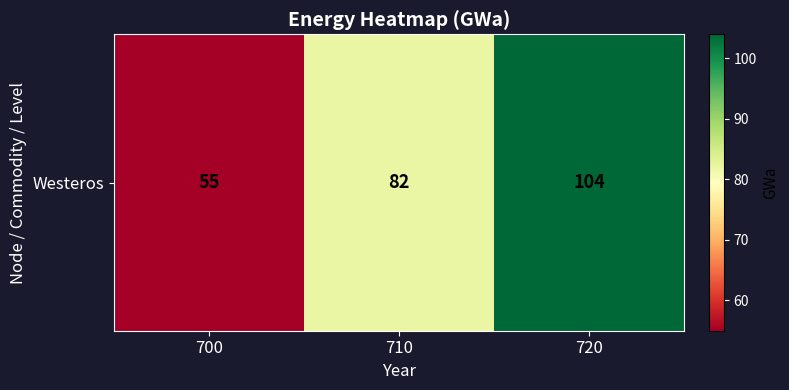

The chart shows a value of 55 at 700. True or false?

True